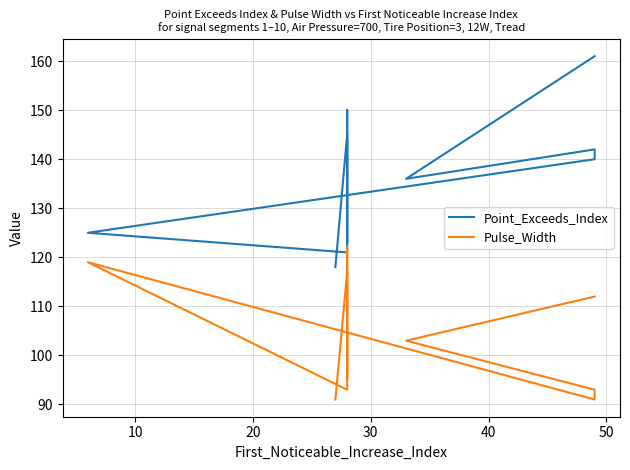

How many categories are shown in the chart?

10